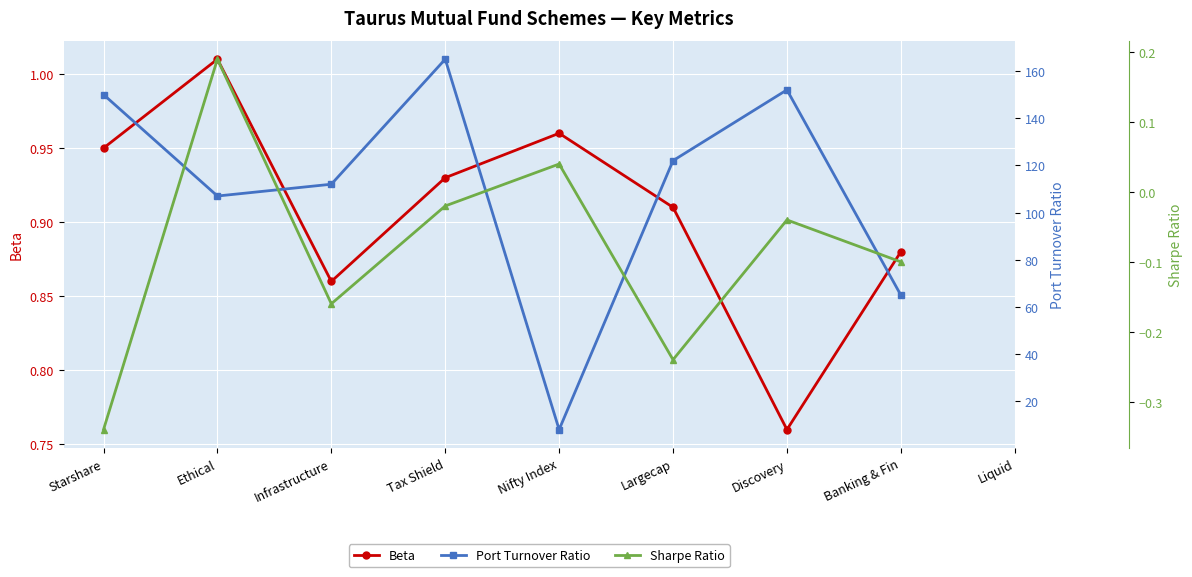

Is this an area chart (filled region under the line)?

No